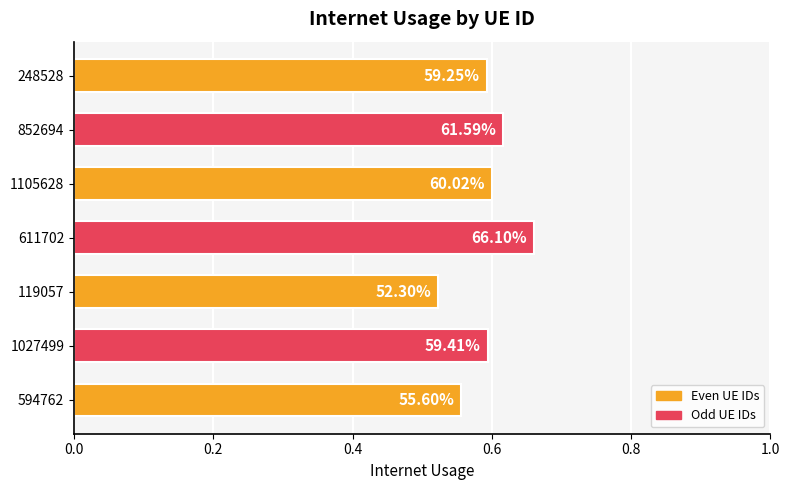

How many bars are there in total?

7